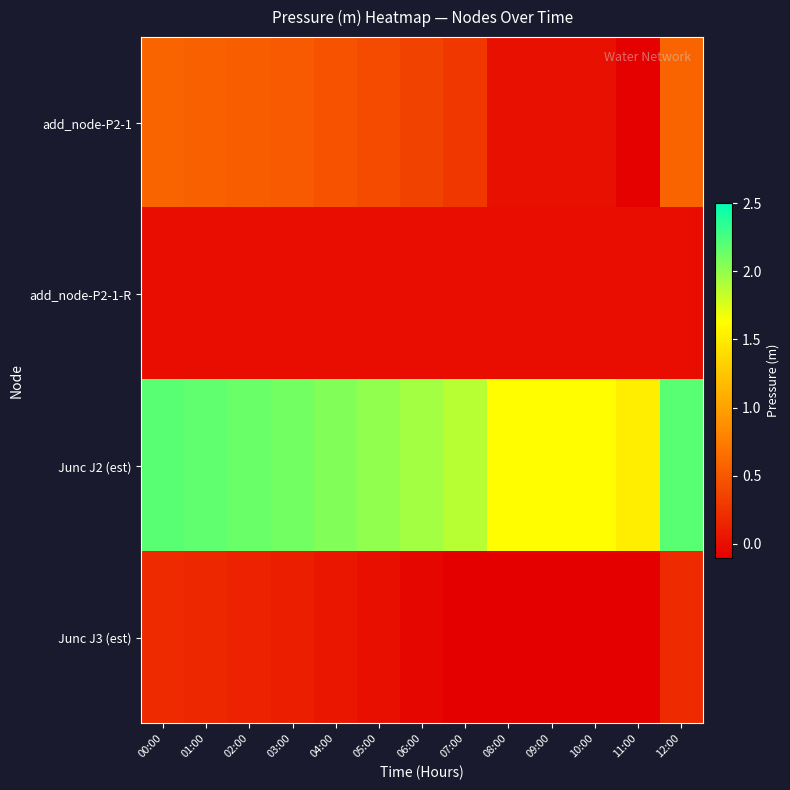

What is the maximum value shown in the chart?

2.2